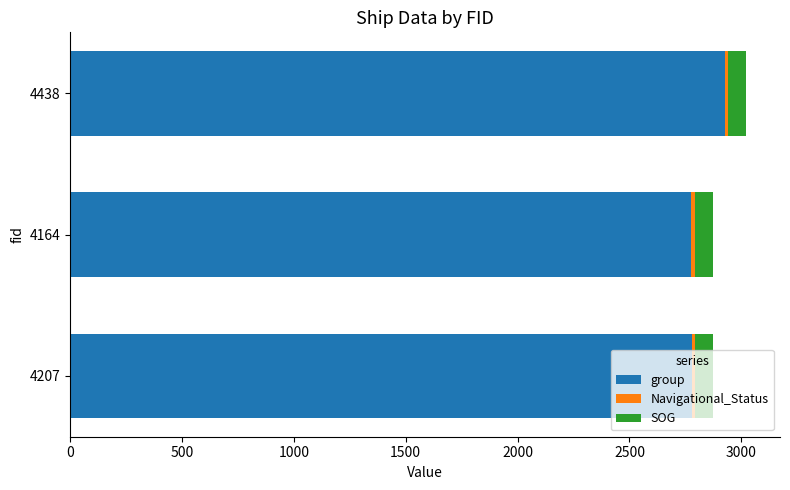

At which label is group closest to 2852?

4207